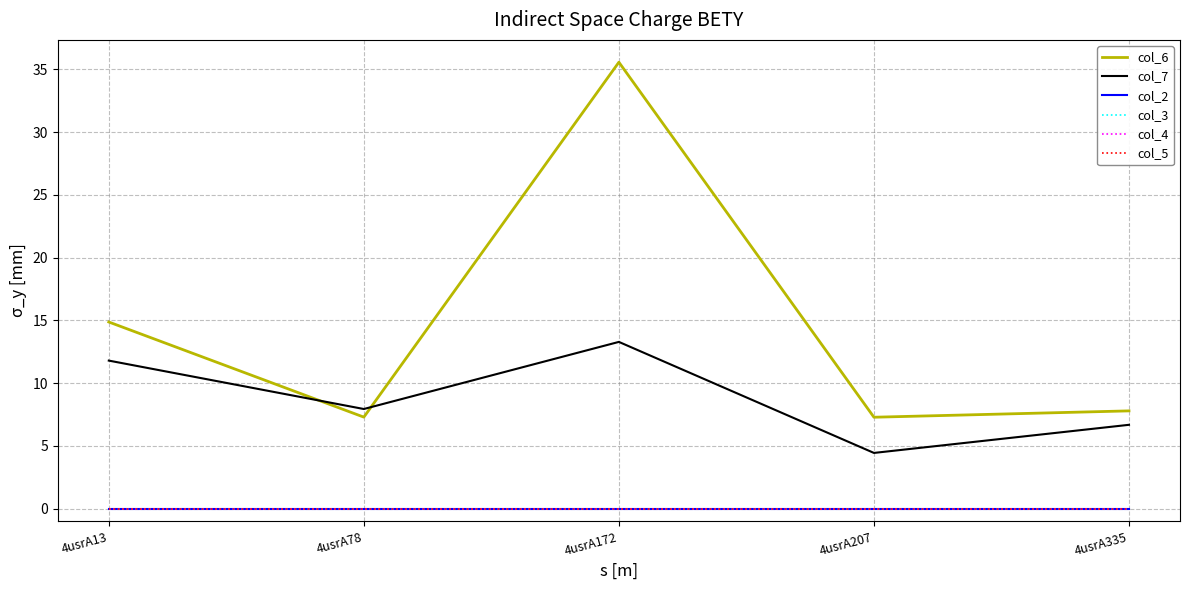

Which has a higher value, 4usrA172 or 4usrA335?

4usrA172